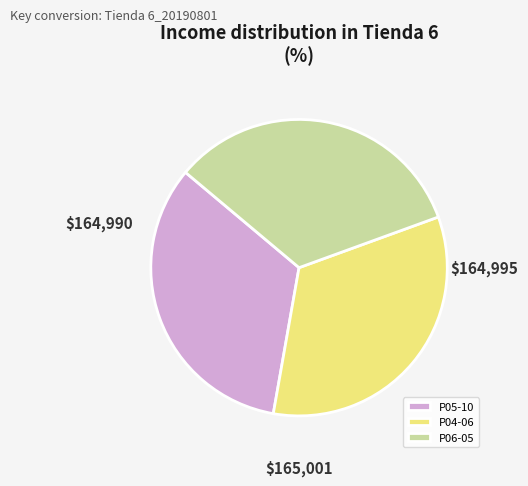

The P04-06 slice represents 33% of the pie. True or false?

True